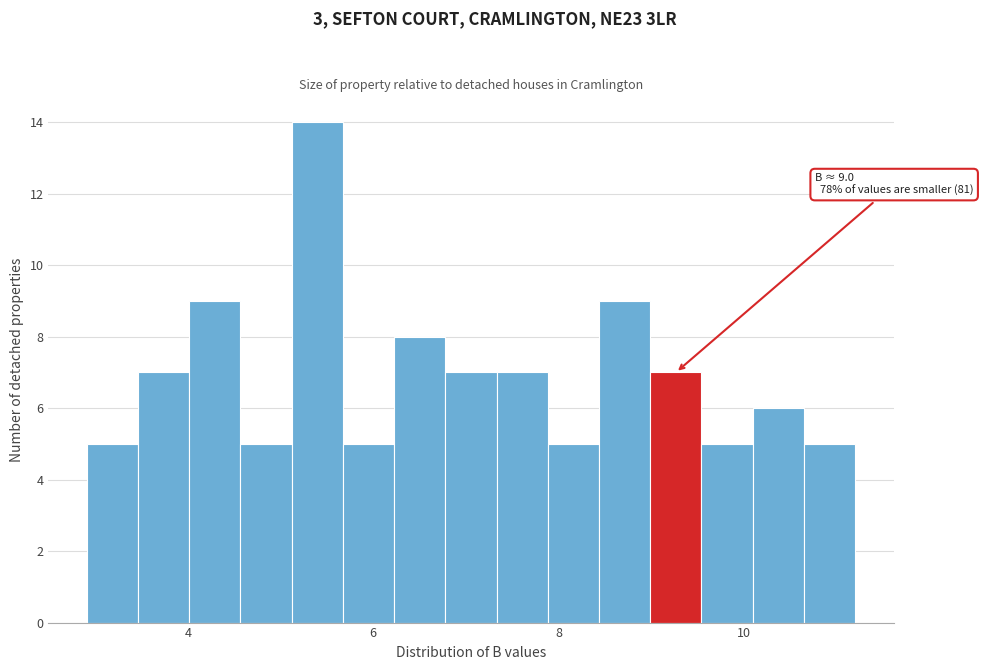

Read against the x-axis, roughly where is the centre of the tallest bar?

5.4